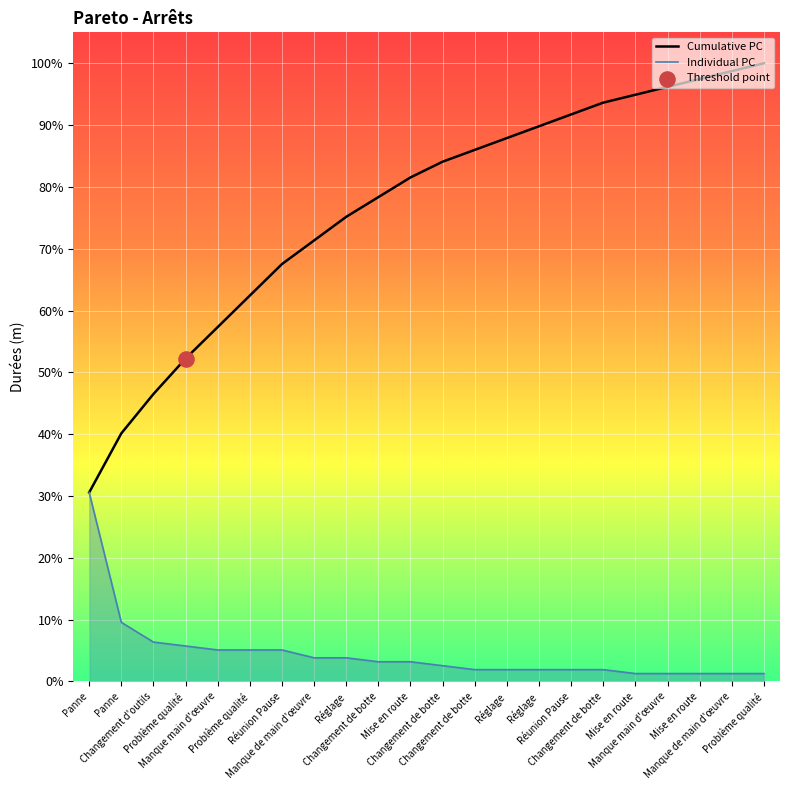

Which series has the largest Y range (max minus min)?

Cumulative PC